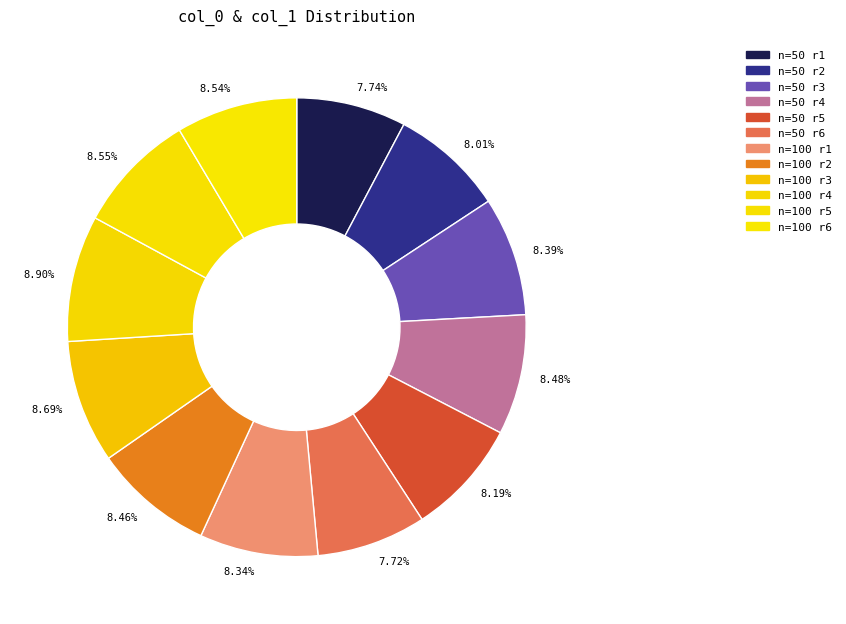

Is 8.34% the majority of the pie?

No